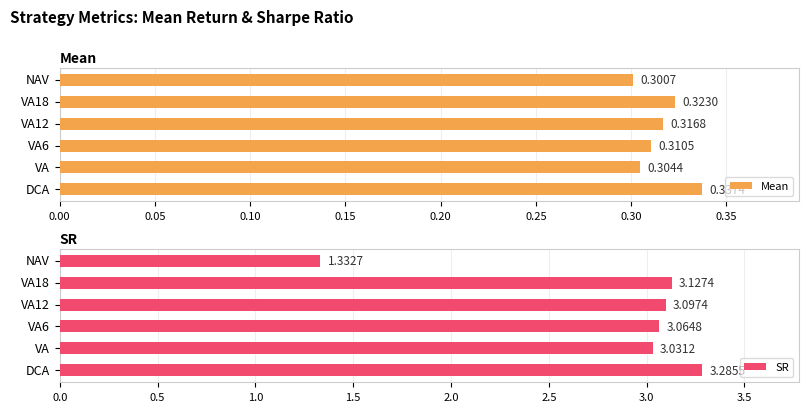

At which label does Mean reach its minimum?

NAV